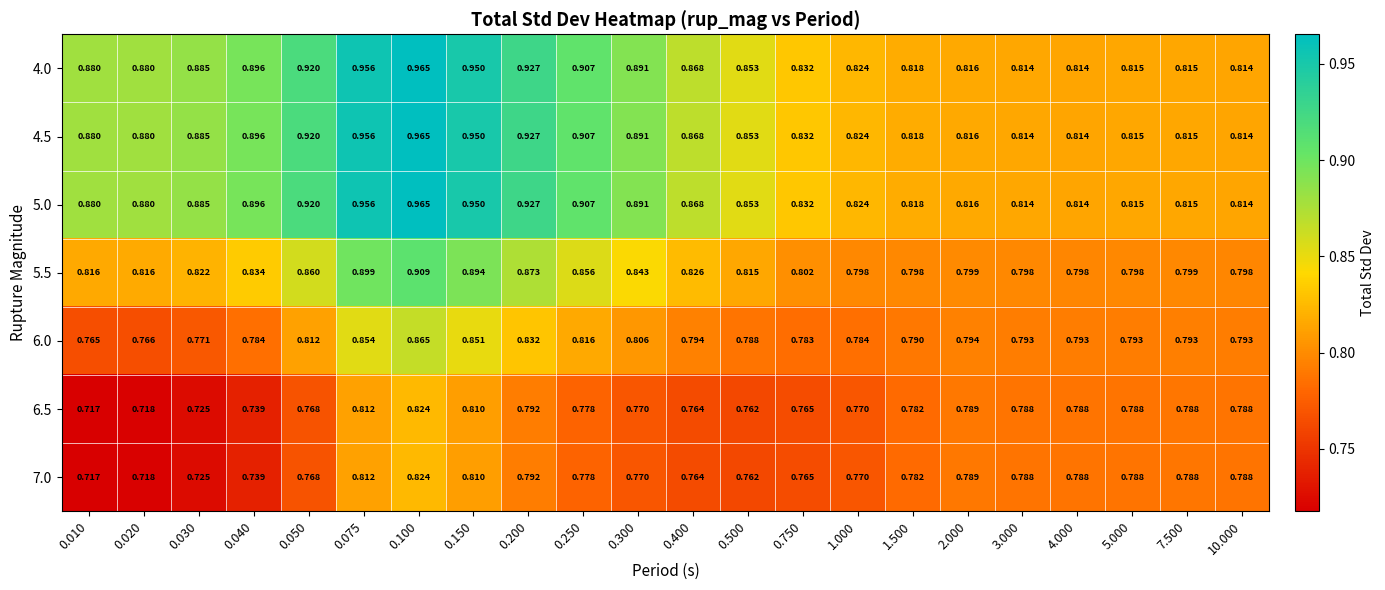

List the series in order of their peak value, lowest first.

6.5, 7.0, 6.0, 5.5, 4.0, 4.5, 5.0